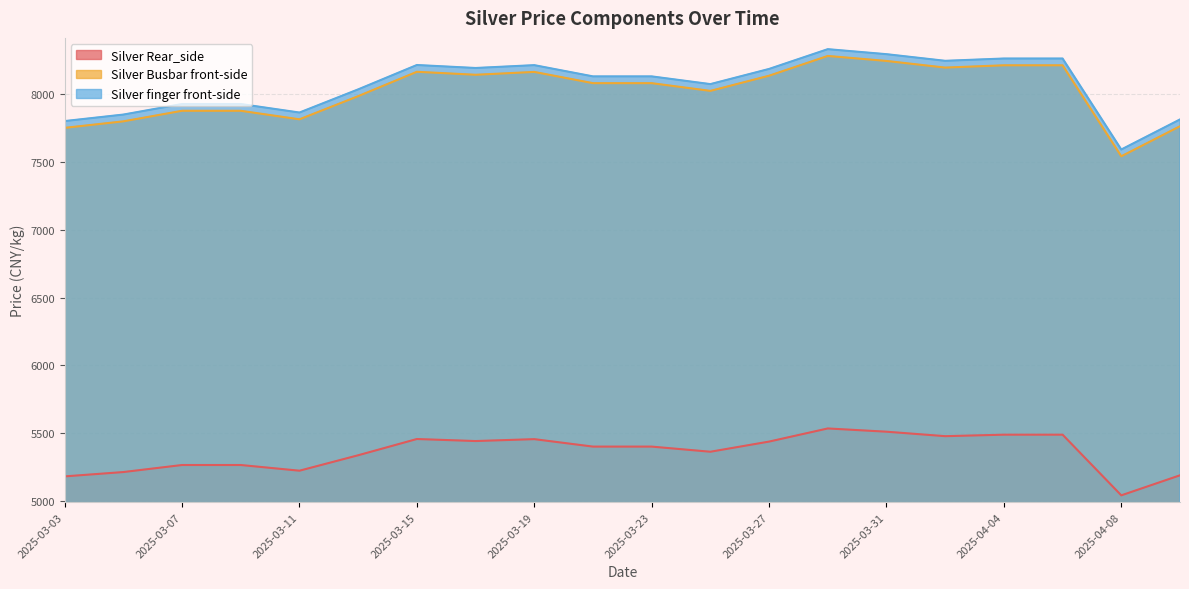

True or false: Silver Busbar front-side has more than 0 interior local peaks.

True